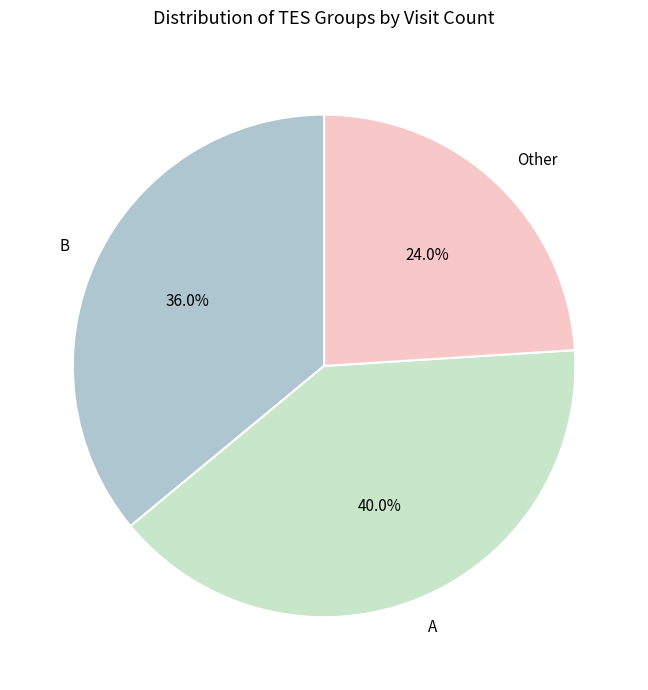

How much of the chart is everything except A?

60.0%